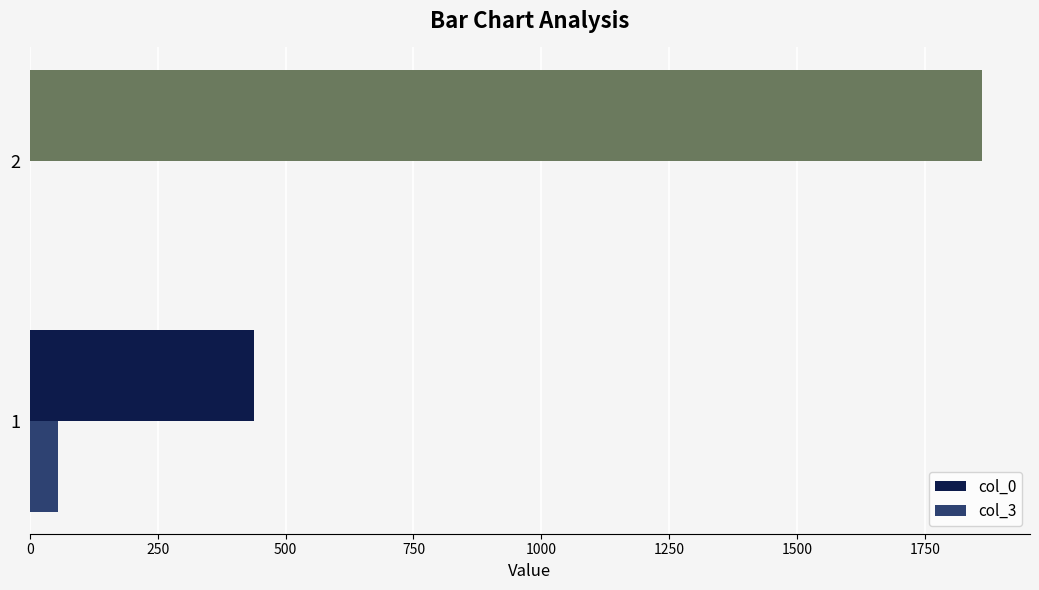

What is the greatest value displayed?

1862